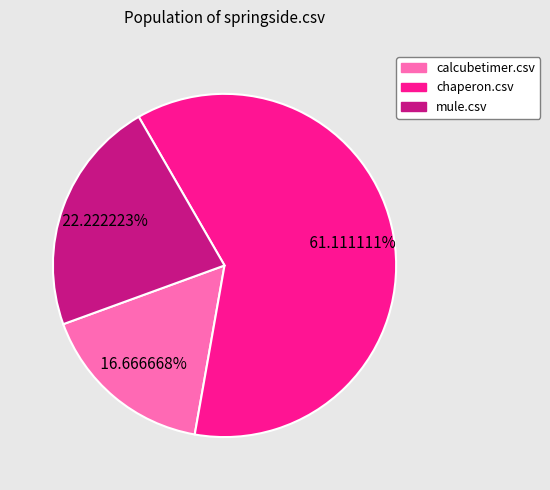

Approximately how many times larger is the value at calcubetimer.csv compared to chaperon.csv?

0.3